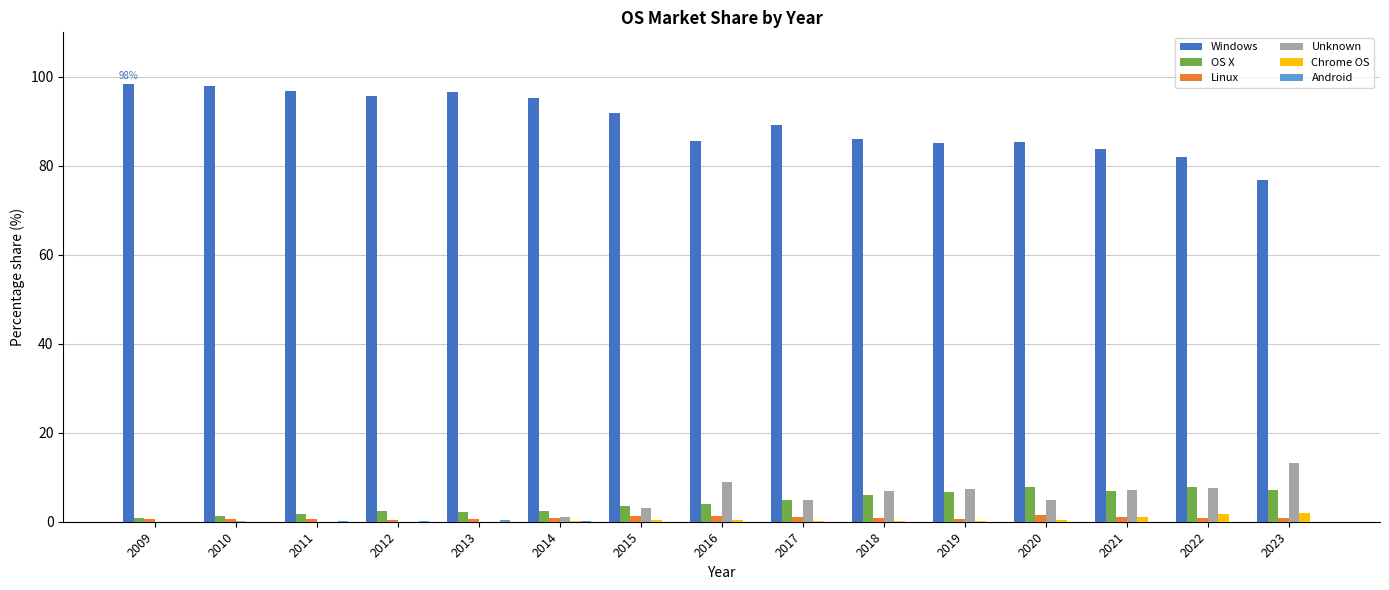

What is the maximum value shown in the chart?

98.4